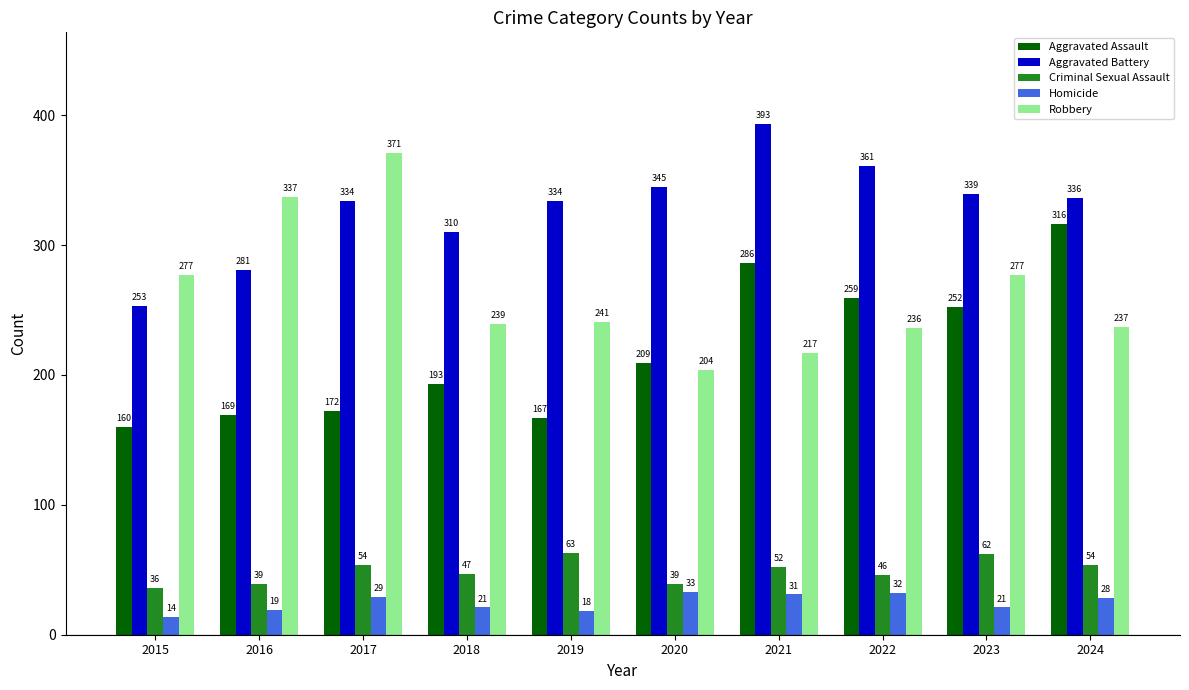

Reading left to right, list all the values displayed in this chart.

Aggravated Assault: 160	169	172	193	167	209	286	259	252	316
Aggravated Battery: 253	281	334	310	334	345	393	361	339	336
Criminal Sexual Assault: 36	39	54	47	63	39	52	46	62	54
Homicide: 14	19	29	21	18	33	31	32	21	28
Robbery: 277	337	371	239	241	204	217	236	277	237